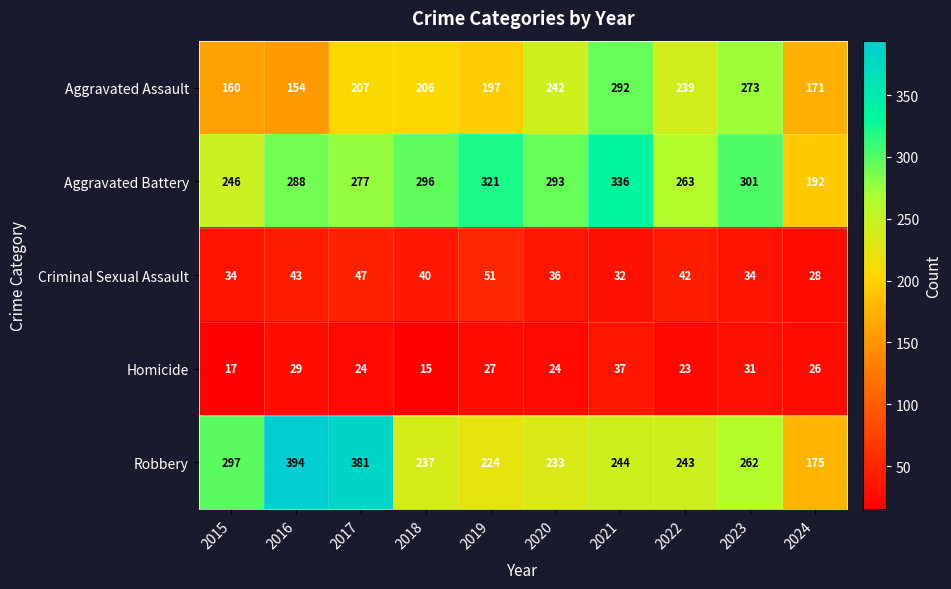

Is the value of Criminal Sexual Assault at 2020 greater than the value of Robbery at 2021?

No